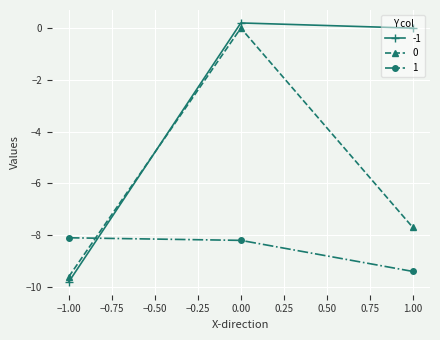

What is the difference between the maximum and minimum values in the -1 series?

10.0